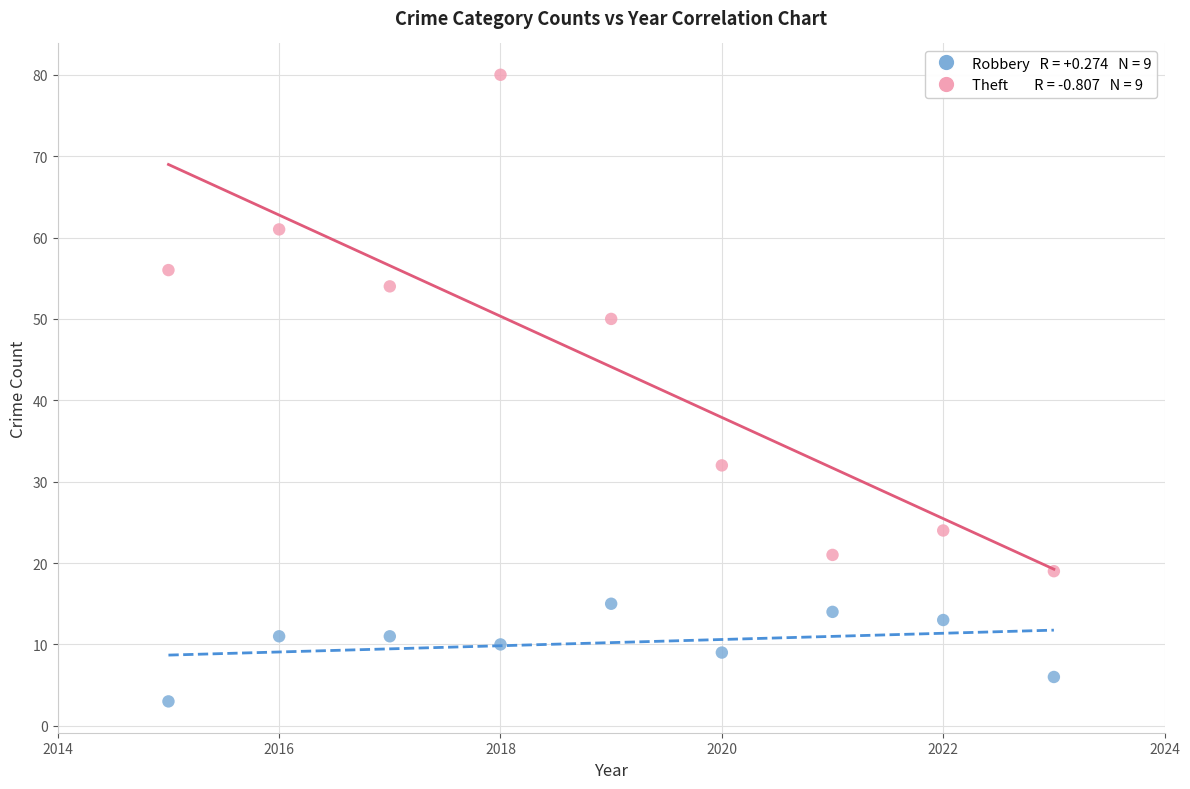

Across all data points, what is the range of X values (max minus min)?

8